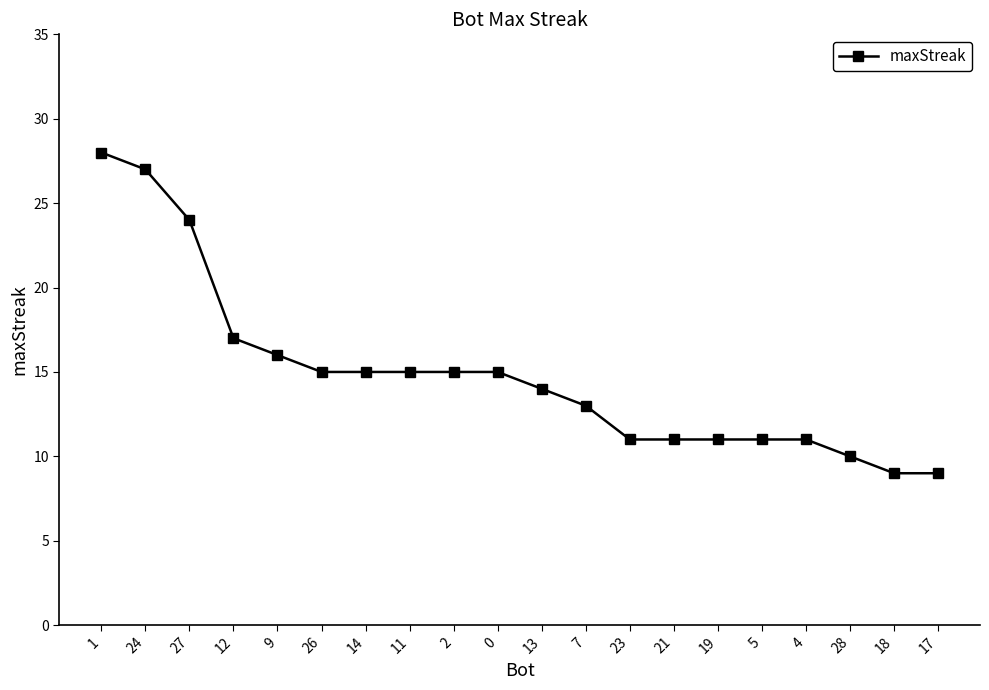

Which category has the highest value across all series?

1